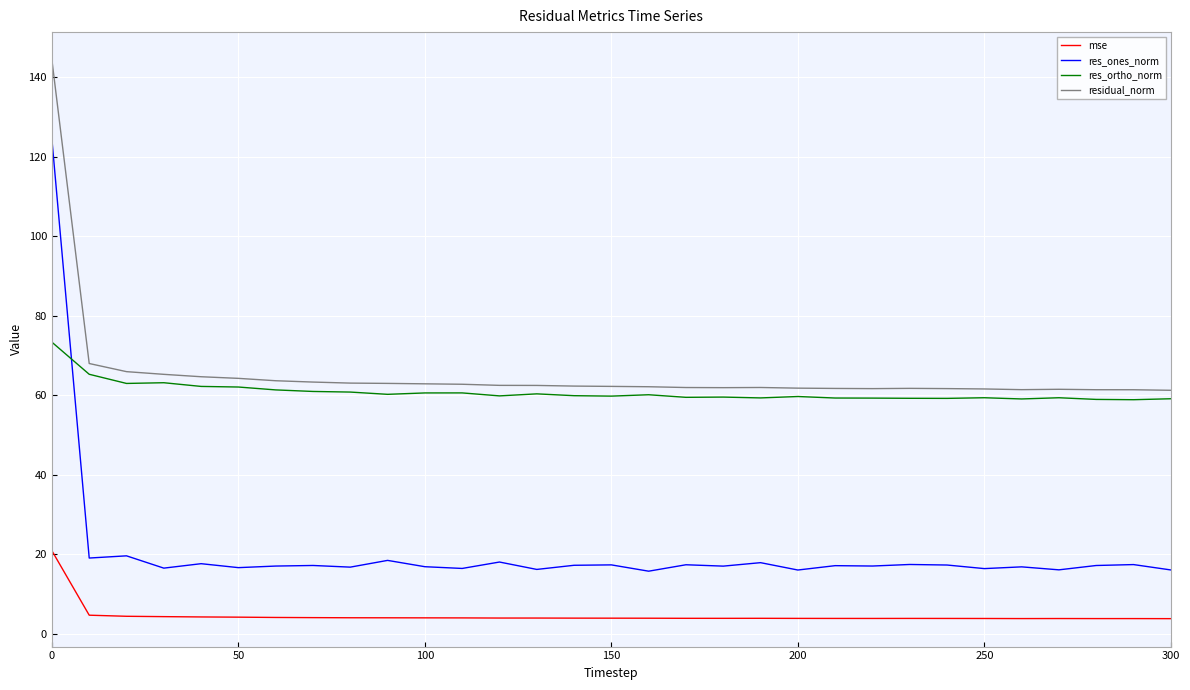

What is the difference between the maximum and minimum values in the residual_norm series?

83.1